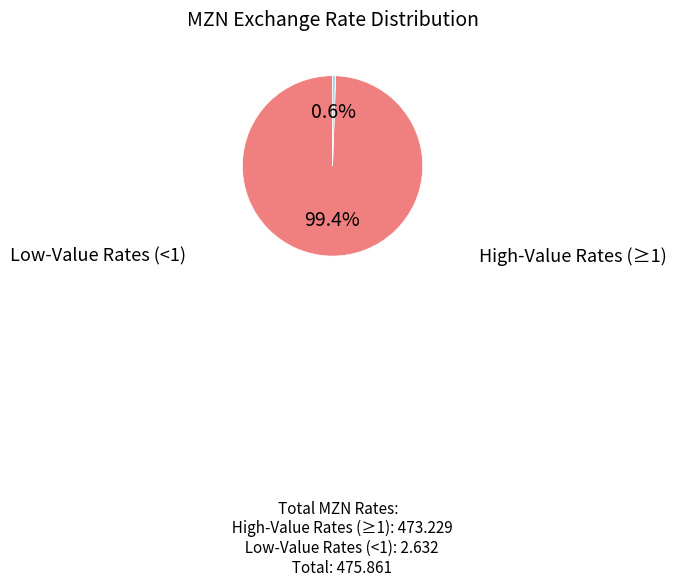

Is there any slice that represents more than half of the pie?

Yes